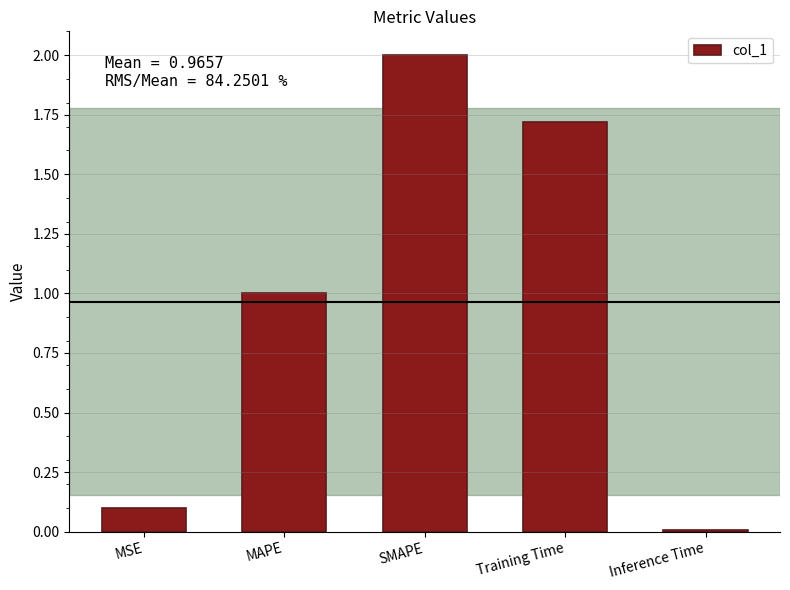

What is the label of the 2nd bar from the right?

Training Time